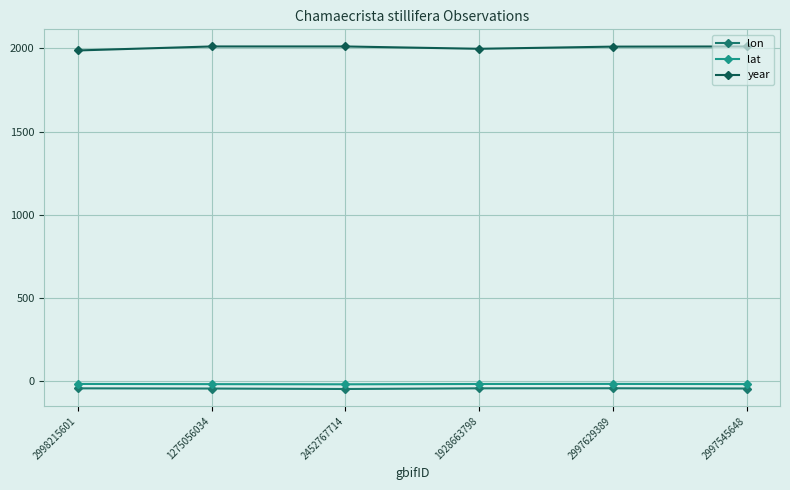

True or false: lat and year cross at least once.

False